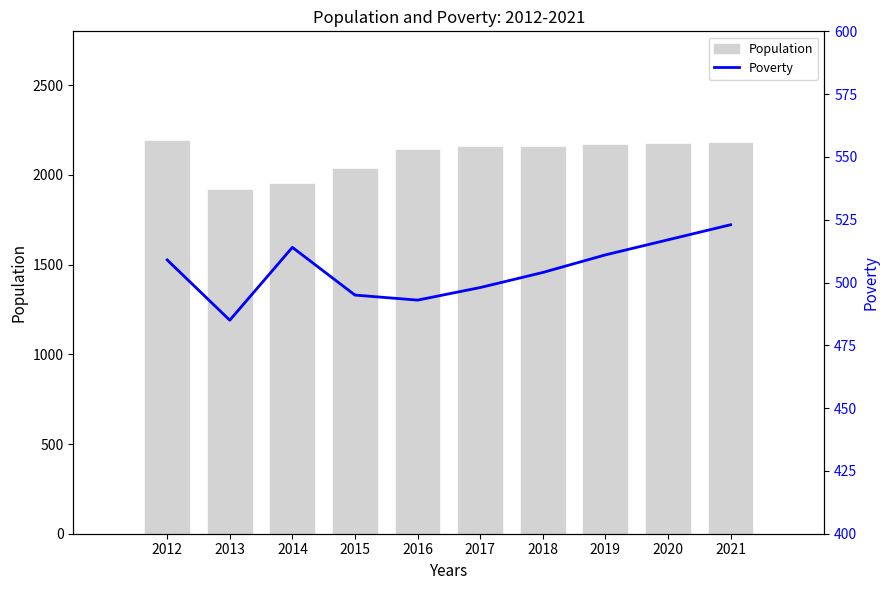

What is the value of the Poverty bar at the 6th from the left?

498